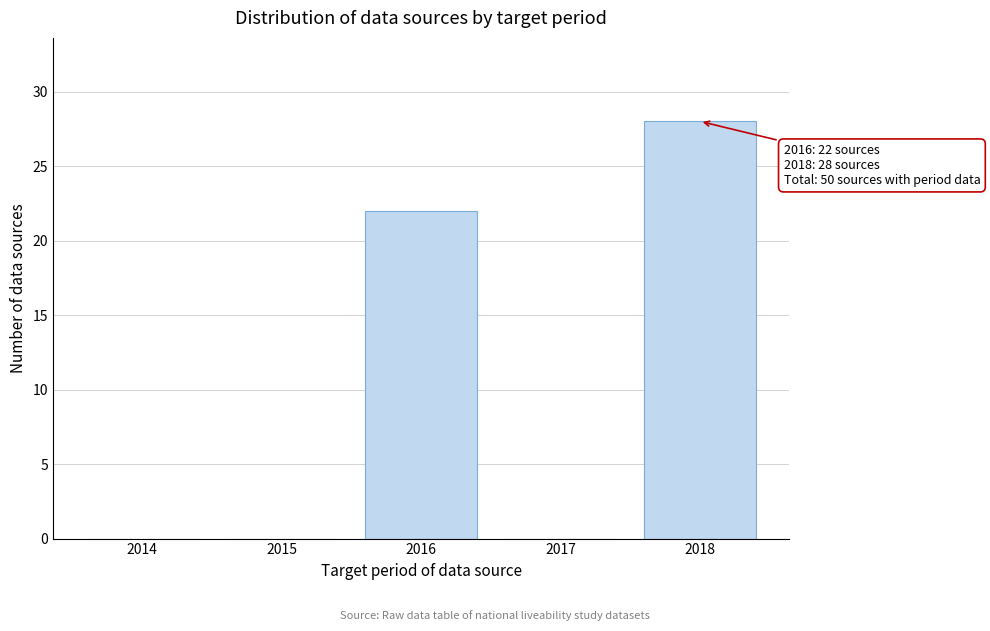

Reading left to right, extract all data points from this chart.

2014=0	2015=0	2016=22	2017=0	2018=28